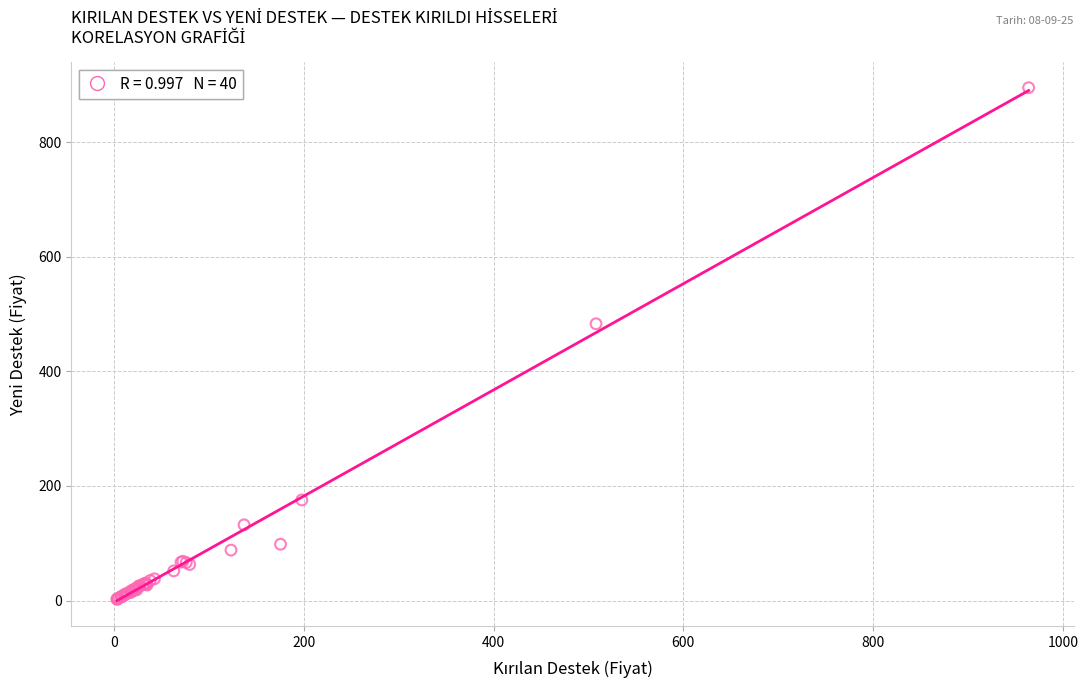

What Y value in the scatter plot is closest to 448?

483.0